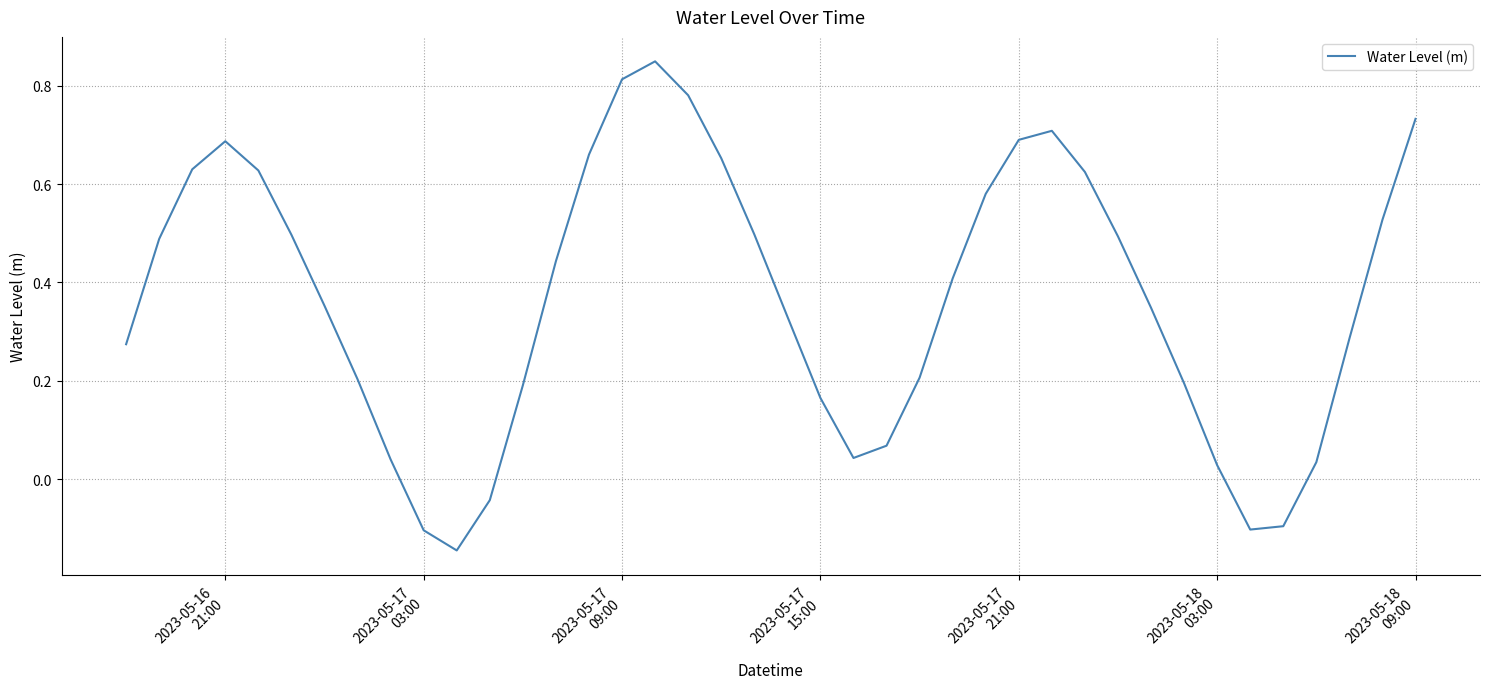

What is the difference between the maximum and minimum values?

1.0